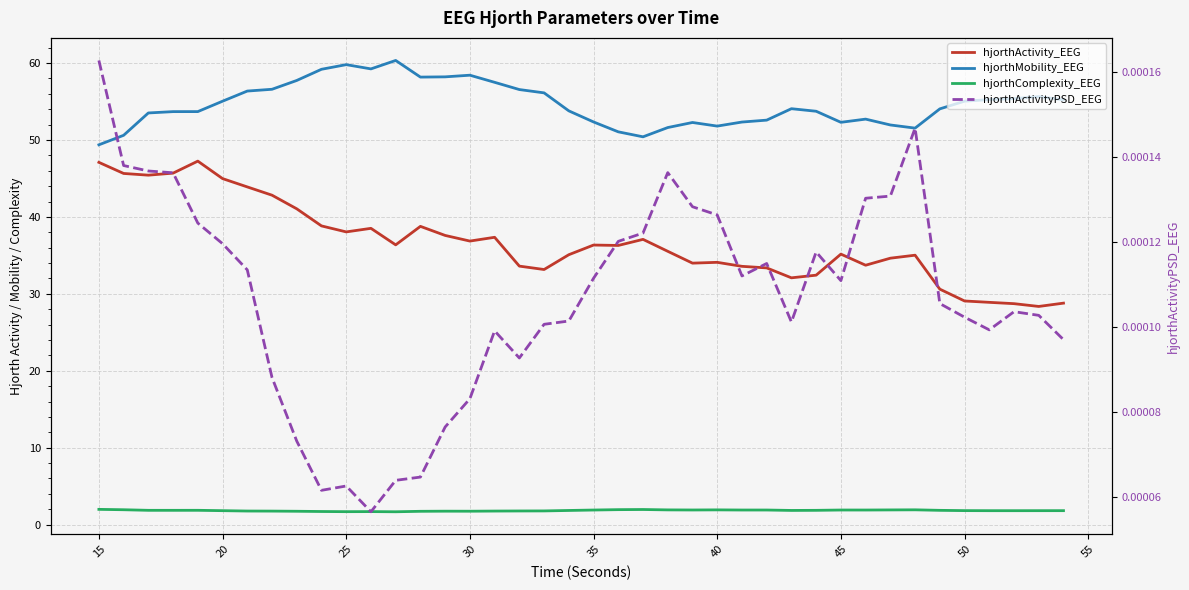

Does the chart display data point markers on the line(s)?

No